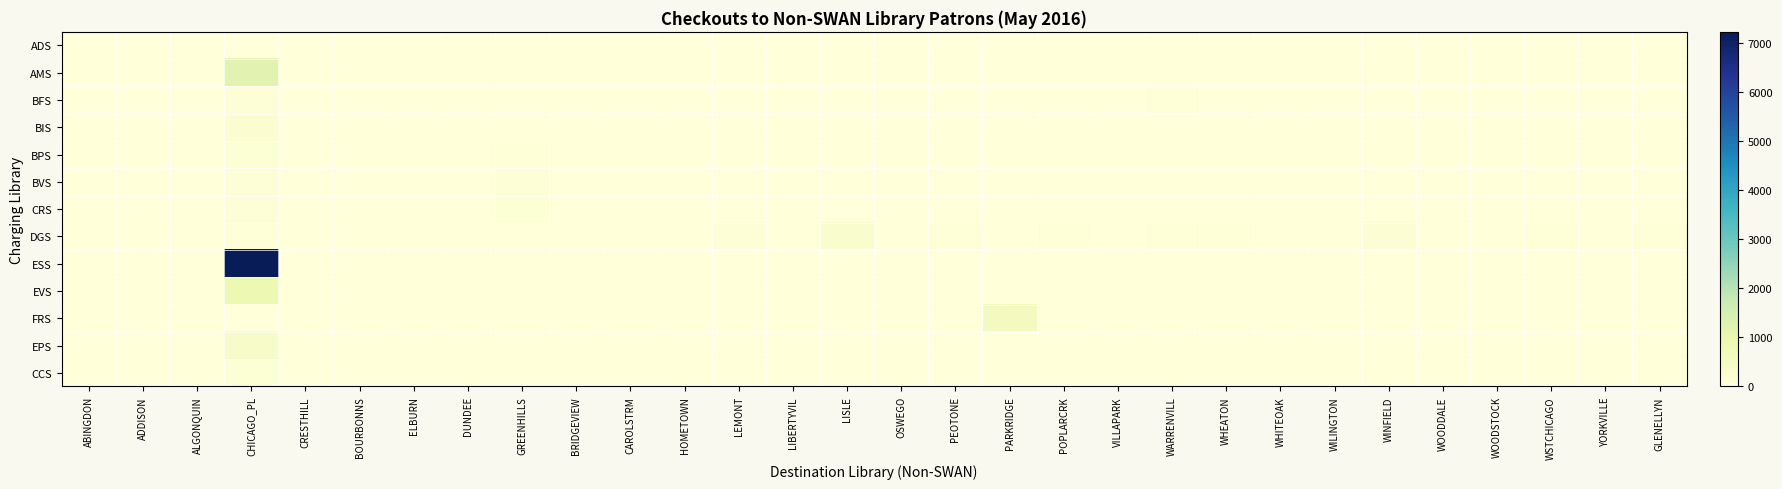

Reading left to right, transcribe all the data shown in this chart.

ADS: ABINGDON=6	ADDISON=0	ALGONQUIN=0	CHICAGO_PL=3	CRESTHILL=0	BOURBONNS=0	ELBURN=0	DUNDEE=0	GREENHILLS=12	BRIDGEVIEW=0	CAROLSTRM=0	HOMETOWN=1	LEMONT=0	LIBERTYVIL=0	LISLE=0	OSWEGO=3	PEOTONE=0	PARKRIDGE=2	POPLARCRK=0	VILLAPARK=0	WARRENVILL=22	WHEATON=0	WHITEOAK=0	WILINGTON=0	WINFIELD=0	WOODDALE=0	WOODSTOCK=0	WSTCHICAGO=0	YORKVILLE=0	GLENELLYN=0
AMS: ABINGDON=0	ADDISON=0	ALGONQUIN=0	CHICAGO_PL=1171	CRESTHILL=0	BOURBONNS=0	ELBURN=0	DUNDEE=0	GREENHILLS=2	BRIDGEVIEW=0	CAROLSTRM=0	HOMETOWN=3	LEMONT=0	LIBERTYVIL=0	LISLE=0	OSWEGO=2	PEOTONE=0	PARKRIDGE=0	POPLARCRK=0	VILLAPARK=0	WARRENVILL=2	WHEATON=0	WHITEOAK=0	WILINGTON=0	WINFIELD=0	WOODDALE=0	WOODSTOCK=0	WSTCHICAGO=0	YORKVILLE=0	GLENELLYN=0
BFS: ABINGDON=0	ADDISON=0	ALGONQUIN=0	CHICAGO_PL=89	CRESTHILL=0	BOURBONNS=0	ELBURN=0	DUNDEE=1	GREENHILLS=0	BRIDGEVIEW=0	CAROLSTRM=0	HOMETOWN=0	LEMONT=1	LIBERTYVIL=0	LISLE=0	OSWEGO=1	PEOTONE=0	PARKRIDGE=0	POPLARCRK=0	VILLAPARK=16	WARRENVILL=29	WHEATON=0	WHITEOAK=0	WILINGTON=0	WINFIELD=0	WOODDALE=0	WOODSTOCK=0	WSTCHICAGO=0	YORKVILLE=0	GLENELLYN=0
BIS: ABINGDON=0	ADDISON=0	ALGONQUIN=0	CHICAGO_PL=176	CRESTHILL=0	BOURBONNS=0	ELBURN=0	DUNDEE=0	GREENHILLS=0	BRIDGEVIEW=0	CAROLSTRM=0	HOMETOWN=1	LEMONT=0	LIBERTYVIL=0	LISLE=0	OSWEGO=0	PEOTONE=0	PARKRIDGE=0	POPLARCRK=0	VILLAPARK=0	WARRENVILL=0	WHEATON=0	WHITEOAK=0	WILINGTON=0	WINFIELD=0	WOODDALE=0	WOODSTOCK=0	WSTCHICAGO=0	YORKVILLE=0	GLENELLYN=0
BPS: ABINGDON=0	ADDISON=0	ALGONQUIN=0	CHICAGO_PL=137	CRESTHILL=0	BOURBONNS=0	ELBURN=0	DUNDEE=0	GREENHILLS=42	BRIDGEVIEW=0	CAROLSTRM=0	HOMETOWN=2	LEMONT=0	LIBERTYVIL=0	LISLE=0	OSWEGO=0	PEOTONE=0	PARKRIDGE=0	POPLARCRK=0	VILLAPARK=0	WARRENVILL=0	WHEATON=0	WHITEOAK=0	WILINGTON=0	WINFIELD=0	WOODDALE=0	WOODSTOCK=0	WSTCHICAGO=0	YORKVILLE=0	GLENELLYN=0
BVS: ABINGDON=0	ADDISON=0	ALGONQUIN=0	CHICAGO_PL=100	CRESTHILL=0	BOURBONNS=7	ELBURN=0	DUNDEE=0	GREENHILLS=61	BRIDGEVIEW=0	CAROLSTRM=0	HOMETOWN=2	LEMONT=0	LIBERTYVIL=0	LISLE=0	OSWEGO=0	PEOTONE=0	PARKRIDGE=0	POPLARCRK=0	VILLAPARK=0	WARRENVILL=0	WHEATON=0	WHITEOAK=0	WILINGTON=0	WINFIELD=0	WOODDALE=0	WOODSTOCK=0	WSTCHICAGO=0	YORKVILLE=0	GLENELLYN=0
CRS: ABINGDON=0	ADDISON=0	ALGONQUIN=0	CHICAGO_PL=76	CRESTHILL=0	BOURBONNS=3	ELBURN=0	DUNDEE=0	GREENHILLS=114	BRIDGEVIEW=0	CAROLSTRM=0	HOMETOWN=24	LEMONT=0	LIBERTYVIL=0	LISLE=0	OSWEGO=4	PEOTONE=0	PARKRIDGE=0	POPLARCRK=0	VILLAPARK=0	WARRENVILL=0	WHEATON=0	WHITEOAK=0	WILINGTON=0	WINFIELD=0	WOODDALE=0	WOODSTOCK=0	WSTCHICAGO=0	YORKVILLE=0	GLENELLYN=0
DGS: ABINGDON=0	ADDISON=5	ALGONQUIN=0	CHICAGO_PL=55	CRESTHILL=0	BOURBONNS=0	ELBURN=0	DUNDEE=12	GREENHILLS=8	BRIDGEVIEW=0	CAROLSTRM=0	HOMETOWN=0	LEMONT=105	LIBERTYVIL=0	LISLE=305	OSWEGO=1	PEOTONE=39	PARKRIDGE=0	POPLARCRK=31	VILLAPARK=0	WARRENVILL=32	WHEATON=56	WHITEOAK=7	WILINGTON=0	WINFIELD=150	WOODDALE=0	WOODSTOCK=0	WSTCHICAGO=39	YORKVILLE=16	GLENELLYN=29
ESS: ABINGDON=0	ADDISON=1	ALGONQUIN=0	CHICAGO_PL=7234	CRESTHILL=0	BOURBONNS=0	ELBURN=0	DUNDEE=0	GREENHILLS=0	BRIDGEVIEW=5	CAROLSTRM=7	HOMETOWN=0	LEMONT=0	LIBERTYVIL=0	LISLE=0	OSWEGO=0	PEOTONE=0	PARKRIDGE=0	POPLARCRK=0	VILLAPARK=0	WARRENVILL=0	WHEATON=0	WHITEOAK=0	WILINGTON=0	WINFIELD=0	WOODDALE=0	WOODSTOCK=0	WSTCHICAGO=0	YORKVILLE=0	GLENELLYN=0
EVS: ABINGDON=0	ADDISON=0	ALGONQUIN=0	CHICAGO_PL=899	CRESTHILL=0	BOURBONNS=0	ELBURN=0	DUNDEE=0	GREENHILLS=3	BRIDGEVIEW=0	CAROLSTRM=0	HOMETOWN=15	LEMONT=0	LIBERTYVIL=0	LISLE=0	OSWEGO=0	PEOTONE=0	PARKRIDGE=0	POPLARCRK=0	VILLAPARK=0	WARRENVILL=0	WHEATON=0	WHITEOAK=0	WILINGTON=0	WINFIELD=0	WOODDALE=0	WOODSTOCK=0	WSTCHICAGO=0	YORKVILLE=0	GLENELLYN=0
FRS: ABINGDON=0	ADDISON=1	ALGONQUIN=0	CHICAGO_PL=17	CRESTHILL=0	BOURBONNS=4	ELBURN=0	DUNDEE=0	GREENHILLS=0	BRIDGEVIEW=0	CAROLSTRM=0	HOMETOWN=0	LEMONT=0	LIBERTYVIL=0	LISLE=0	OSWEGO=5	PEOTONE=0	PARKRIDGE=593	POPLARCRK=0	VILLAPARK=0	WARRENVILL=14	WHEATON=0	WHITEOAK=0	WILINGTON=0	WINFIELD=0	WOODDALE=0	WOODSTOCK=0	WSTCHICAGO=0	YORKVILLE=0	GLENELLYN=0
EPS: ABINGDON=0	ADDISON=0	ALGONQUIN=0	CHICAGO_PL=417	CRESTHILL=0	BOURBONNS=0	ELBURN=0	DUNDEE=0	GREENHILLS=0	BRIDGEVIEW=0	CAROLSTRM=0	HOMETOWN=0	LEMONT=0	LIBERTYVIL=0	LISLE=0	OSWEGO=0	PEOTONE=0	PARKRIDGE=0	POPLARCRK=0	VILLAPARK=0	WARRENVILL=0	WHEATON=0	WHITEOAK=0	WILINGTON=0	WINFIELD=0	WOODDALE=0	WOODSTOCK=0	WSTCHICAGO=0	YORKVILLE=0	GLENELLYN=0
CCS: ABINGDON=0	ADDISON=0	ALGONQUIN=0	CHICAGO_PL=119	CRESTHILL=0	BOURBONNS=4	ELBURN=0	DUNDEE=0	GREENHILLS=0	BRIDGEVIEW=0	CAROLSTRM=0	HOMETOWN=0	LEMONT=0	LIBERTYVIL=0	LISLE=0	OSWEGO=1	PEOTONE=0	PARKRIDGE=0	POPLARCRK=0	VILLAPARK=0	WARRENVILL=0	WHEATON=0	WHITEOAK=0	WILINGTON=0	WINFIELD=0	WOODDALE=0	WOODSTOCK=0	WSTCHICAGO=0	YORKVILLE=0	GLENELLYN=0